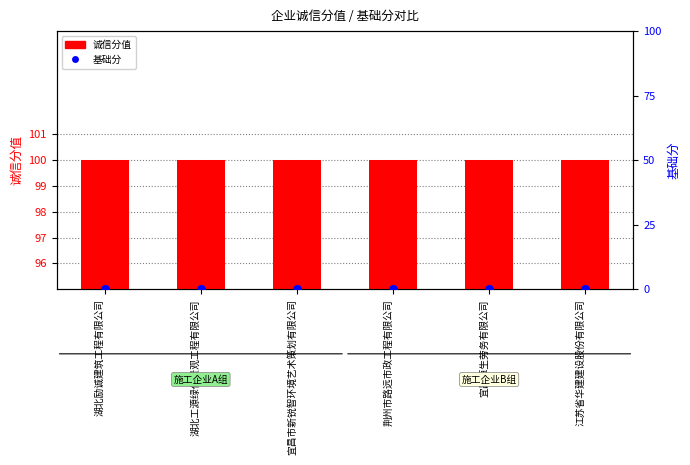

Which series reaches the maximum Y coordinate?

诚信分值